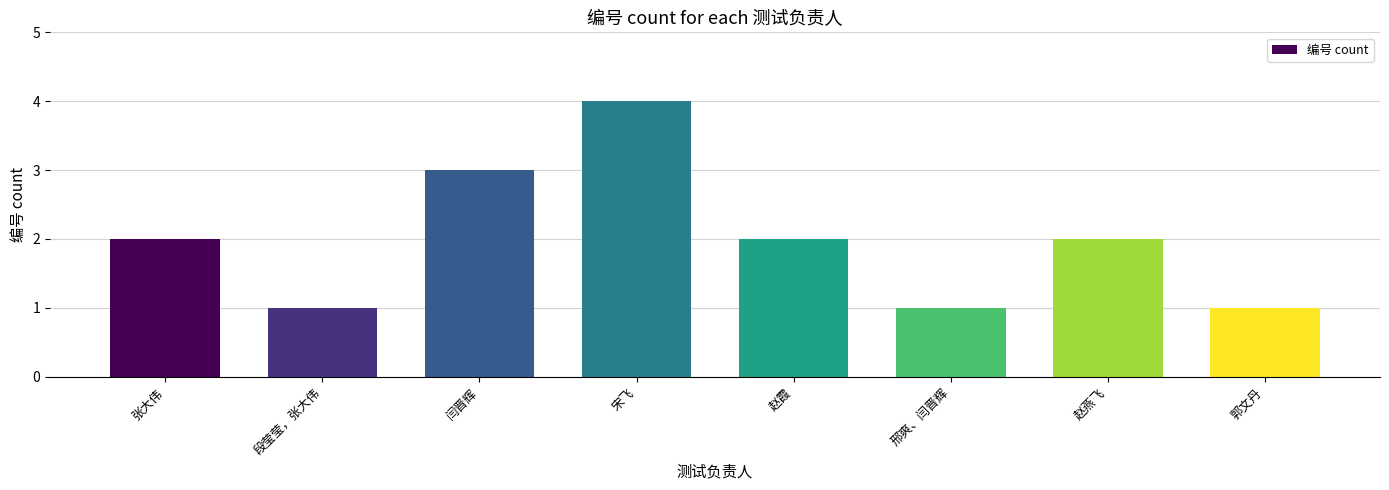

At which category does the chart reach its peak across all series?

宋飞